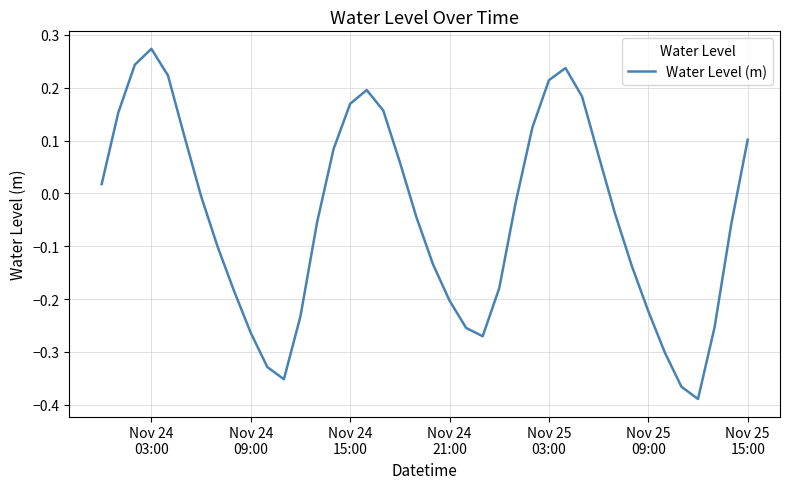

What is the difference between the maximum and minimum values?

0.7